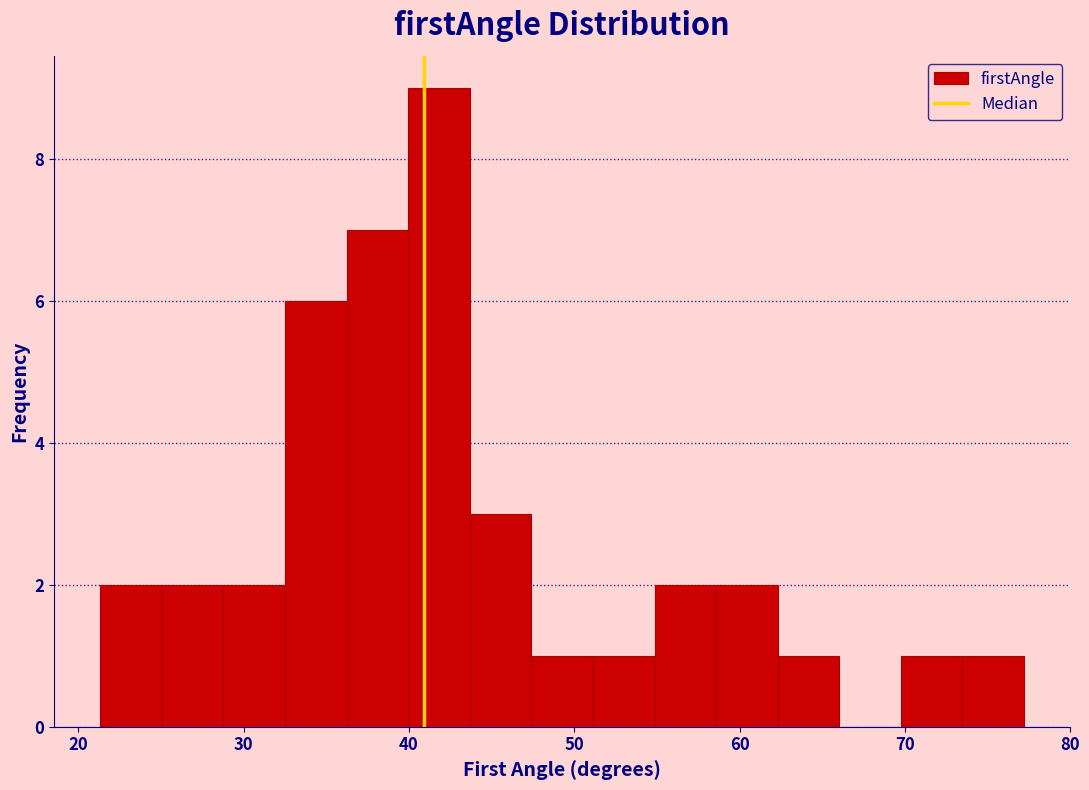

Read against the x-axis, roughly where is the centre of the tallest bar?

42